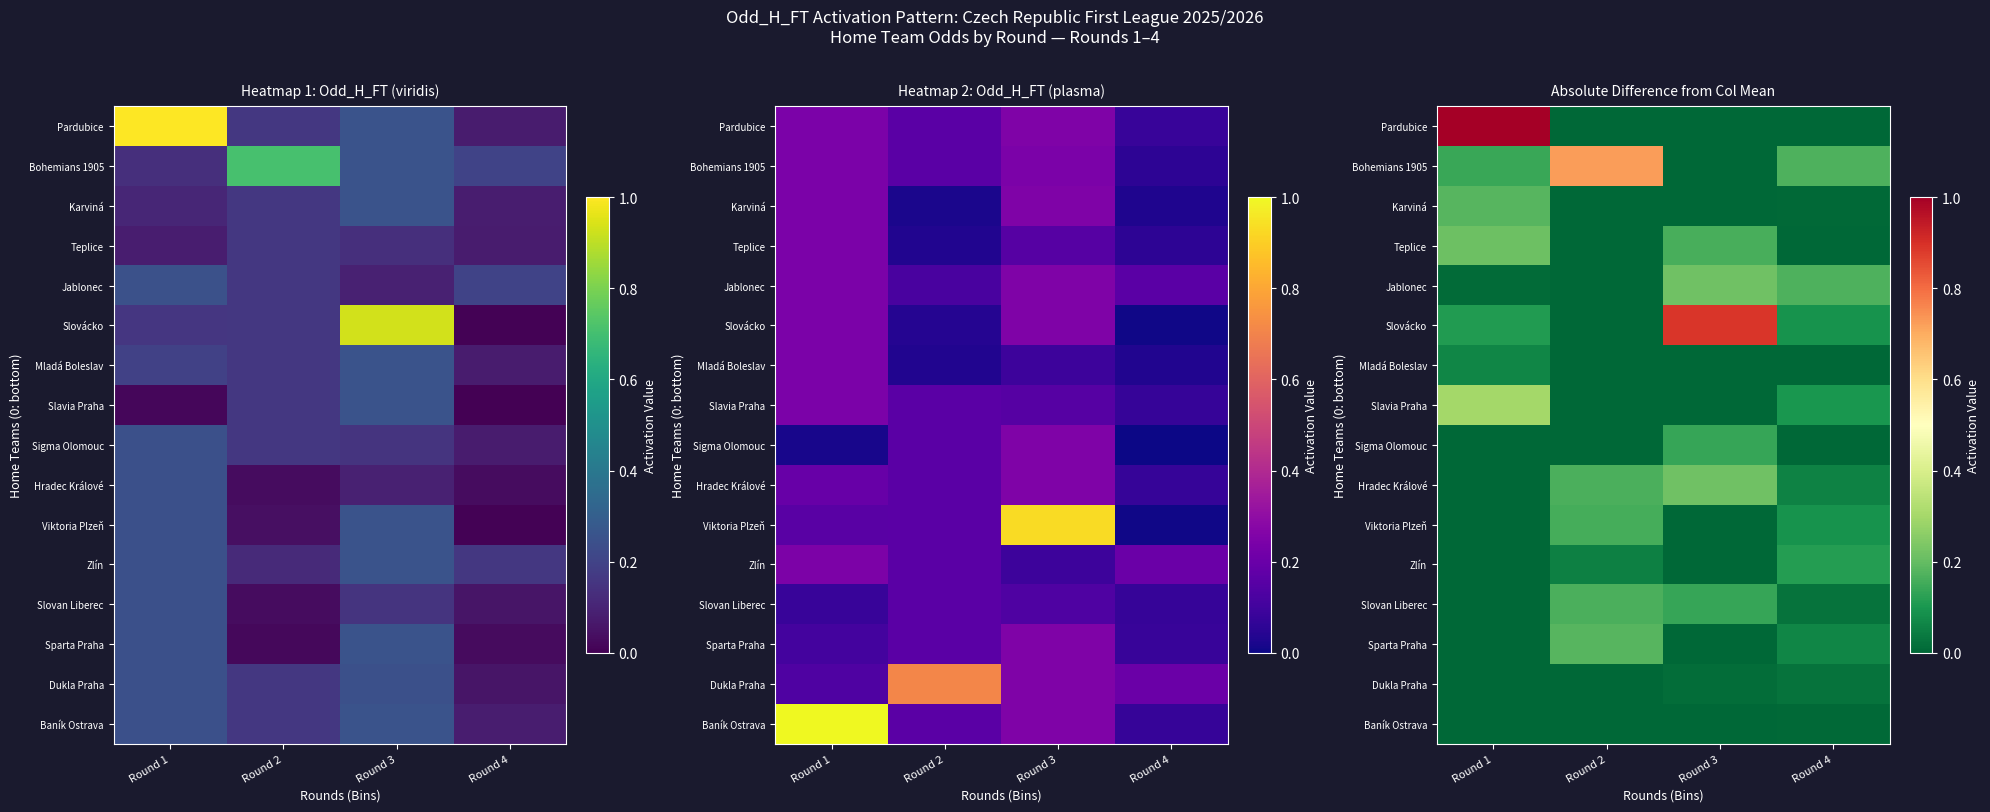

The Mladá Boleslav series shows -0.0 at Round 4. True or false?

False